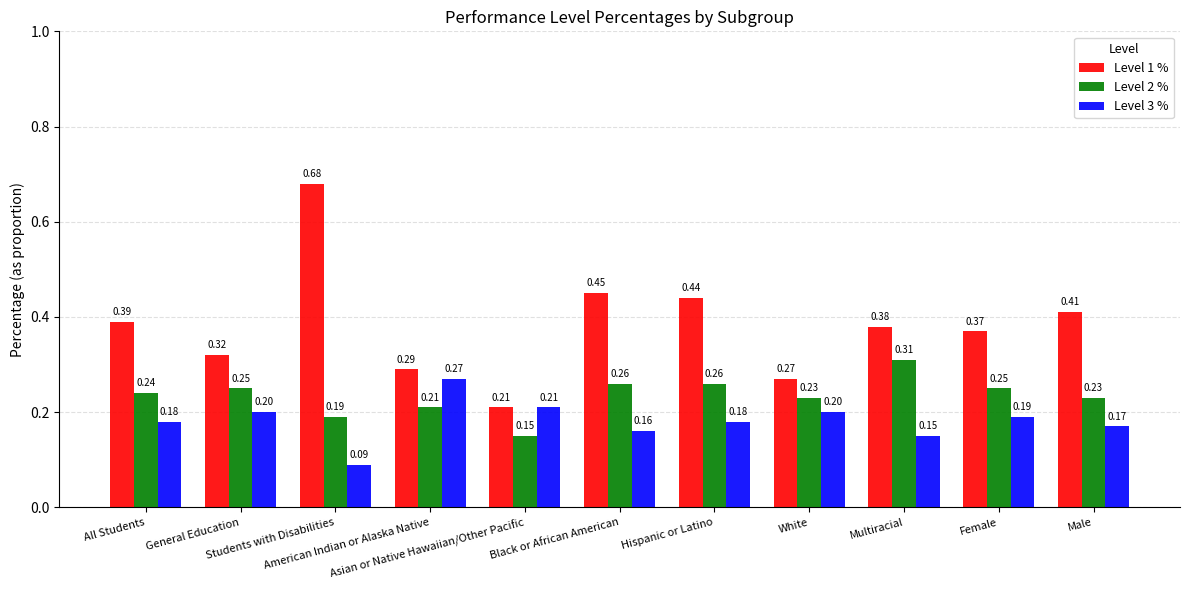

The value of Level 2 % at Black or African American is 0.1. True or false?

False